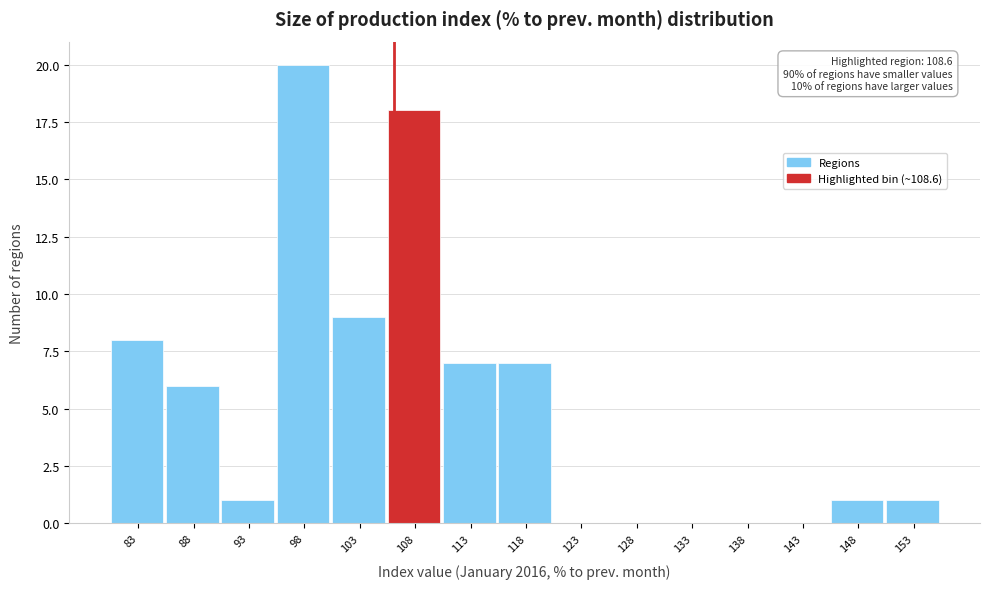

Reading left to right, transcribe all the data shown in this chart.

83=8	88=6	93=1	98=20	103=9	108=18	113=7	118=7	123=0	128=0	133=0	138=0	143=0	148=1	153=1